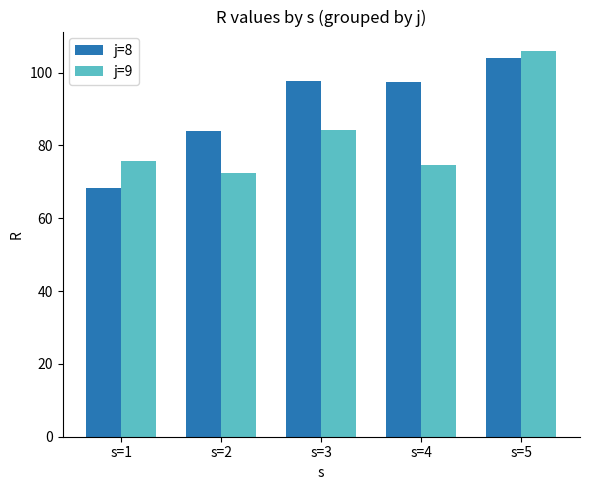

What is the value of the j=9 bar at the 1st from the left?

75.8